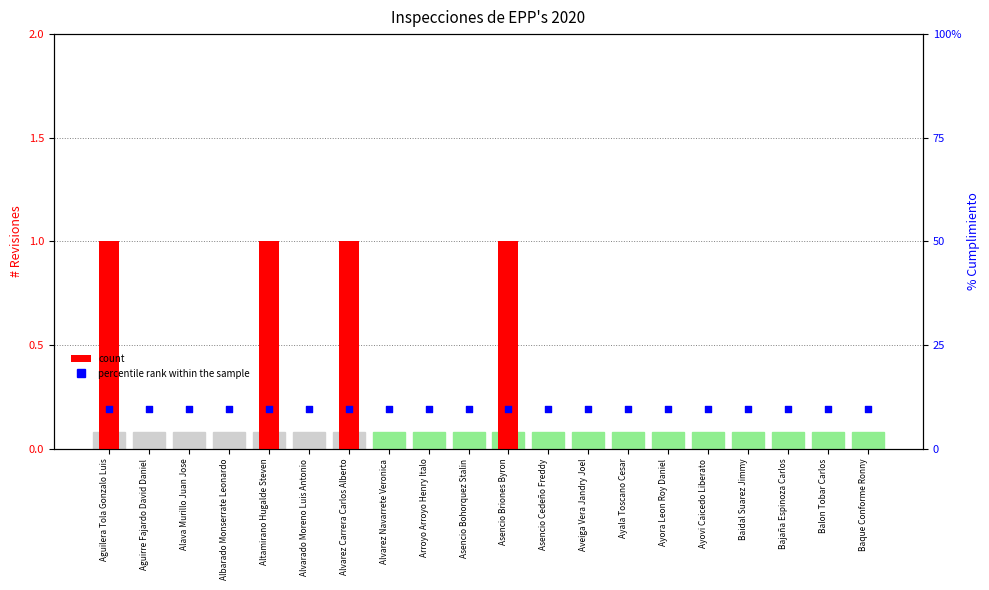

Is the value of percentile rank within the sample at Alvarez Carrera Carlos Alberto greater than the value of count at Alvarez Carrera Carlos Alberto?

Yes